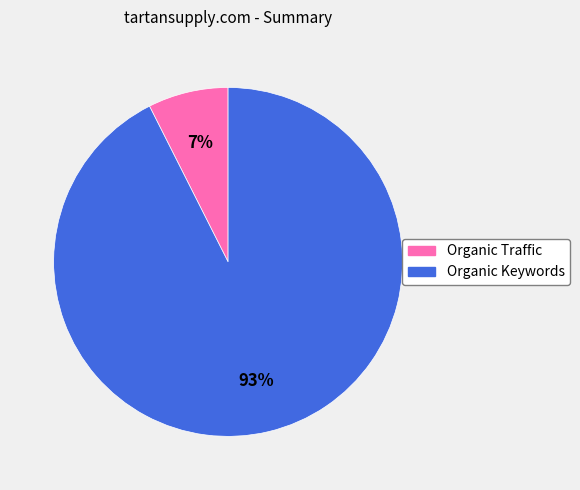

To the nearest percent, what portion does Organic Traffic represent?

7%